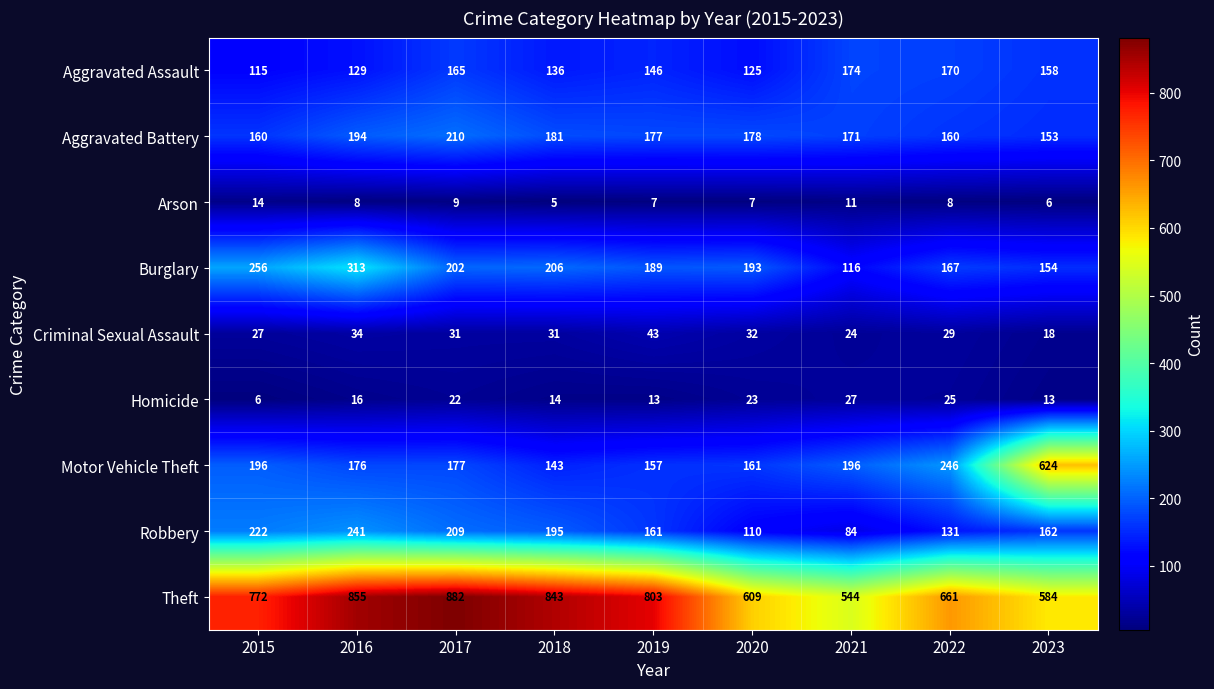

Count the number of categories in the chart.

9